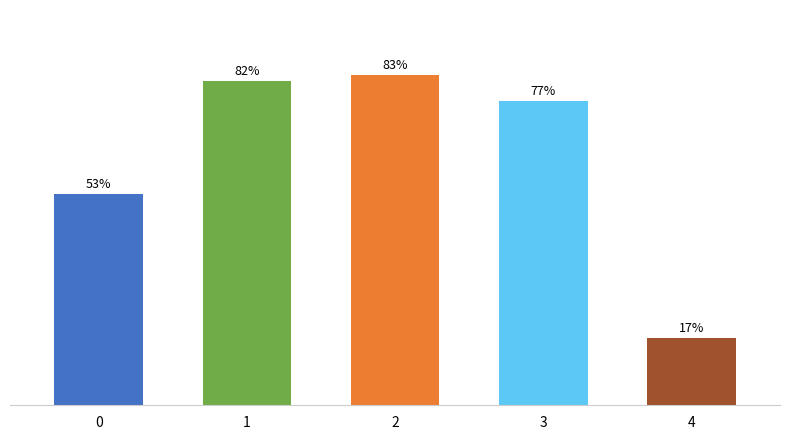

What is the change in value from 0 to 2?

+0.3